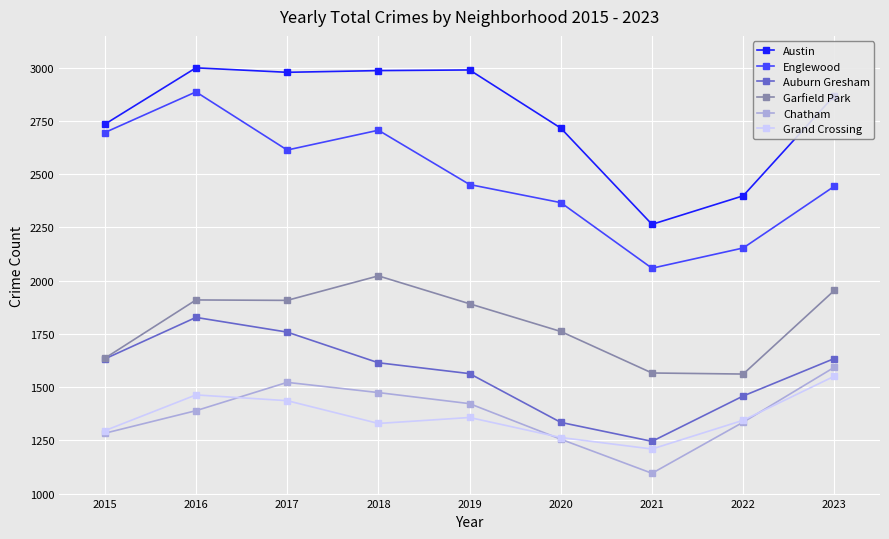

Is it true that Grand Crossing equals 1436 at 2017?

True